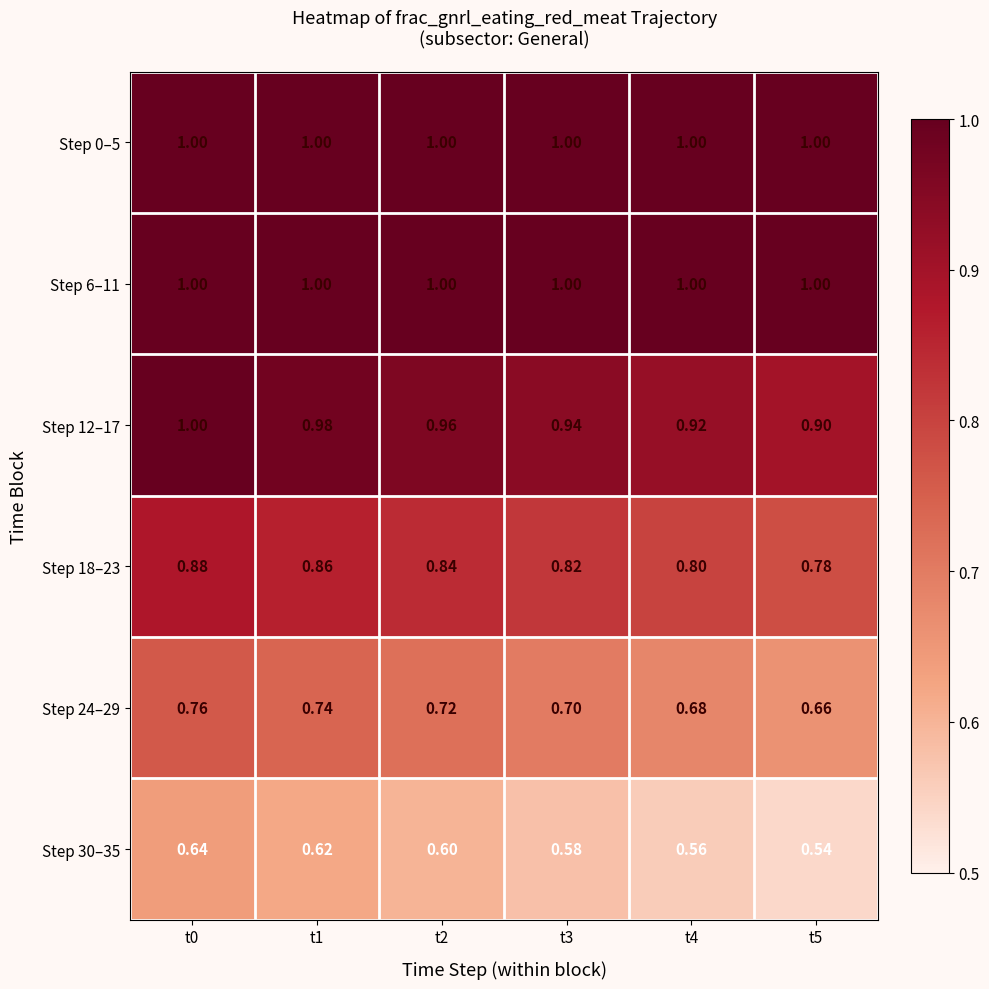

Is the value of Step 30–35 at t5 greater than the value of Step 6–11 at t5?

No